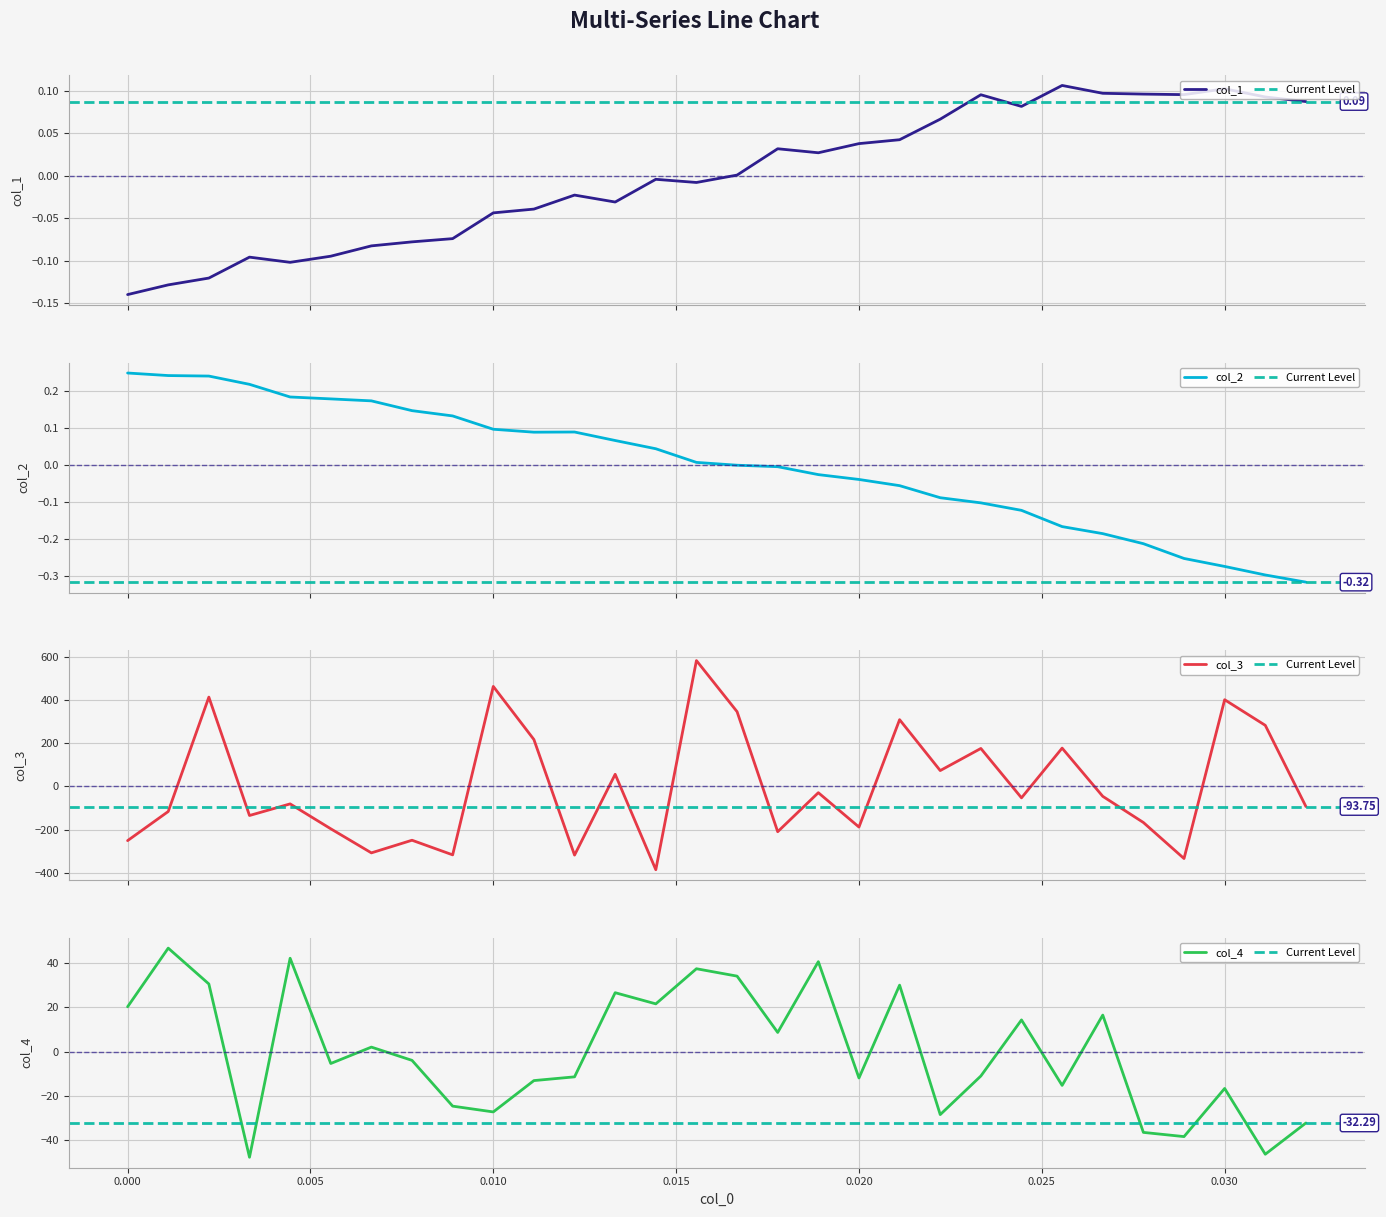

Reading left to right, transcribe all the data shown in this chart.

col_1: -0.1	-0.1	-0.1	-0.1	-0.1	-0.1	-0.1	-0.1	-0.1	-0.0	-0.0	-0.0	-0.0	-0.0	-0.0	0.0	0.0	0.0	0.0	0.0	0.1	0.1	0.1	0.1	0.1	0.1	0.1	0.1	0.1	0.1
col_2: 0.2	0.2	0.2	0.2	0.2	0.2	0.2	0.1	0.1	0.1	0.1	0.1	0.1	0.0	0.0	-0.0	-0.0	-0.0	-0.0	-0.1	-0.1	-0.1	-0.1	-0.2	-0.2	-0.2	-0.3	-0.3	-0.3	-0.3
col_3: -251.4	-116.7	412.2	-135.3	-81.5	-196.7	-308.1	-249.6	-317.2	461.7	216.0	-318.4	55.4	-385.9	581.3	344.9	-210.2	-29.7	-188.6	307.9	72.5	174.8	-53.6	176.4	-46.6	-167.6	-334.2	400.2	281.8	-93.8
col_4: 20.2	46.7	30.5	-47.8	42.1	-5.4	2.0	-4.0	-24.7	-27.3	-13.1	-11.4	26.6	21.5	37.4	34.1	8.6	40.6	-12.0	30.0	-28.5	-11.1	14.3	-15.3	16.5	-36.5	-38.4	-16.7	-46.4	-32.3